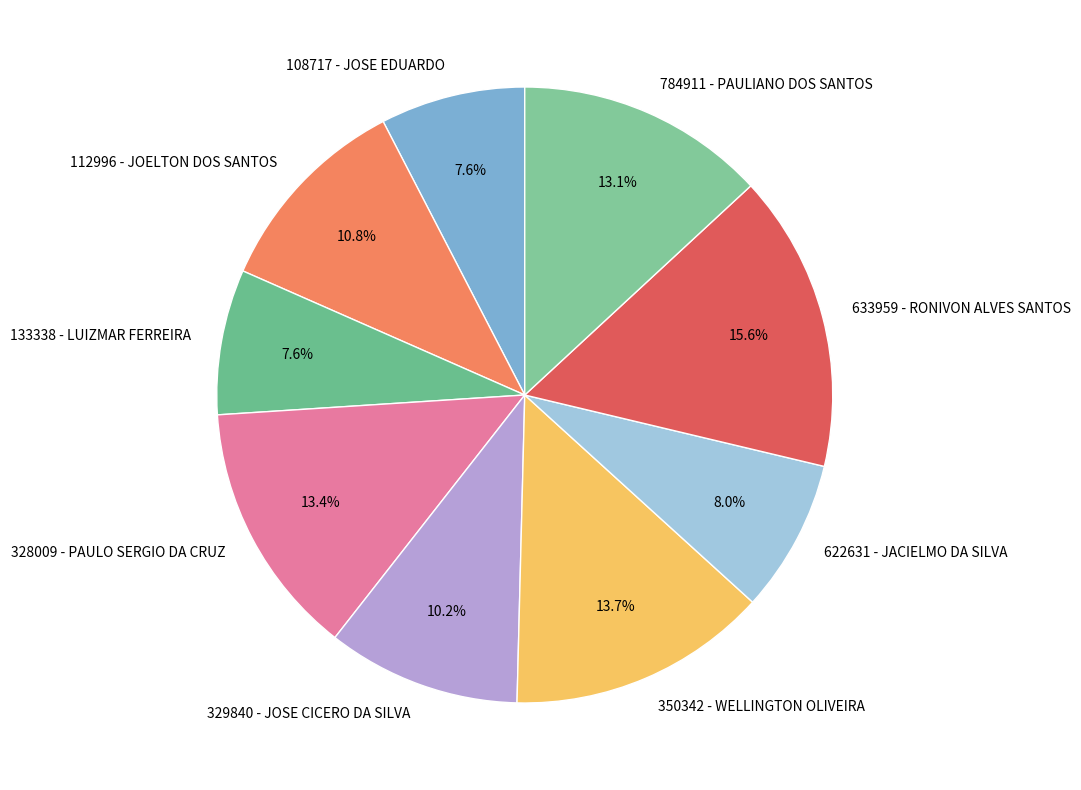

To the nearest percent, what percentage of the pie is 112996 - JOELTON DOS SANTOS?

11%